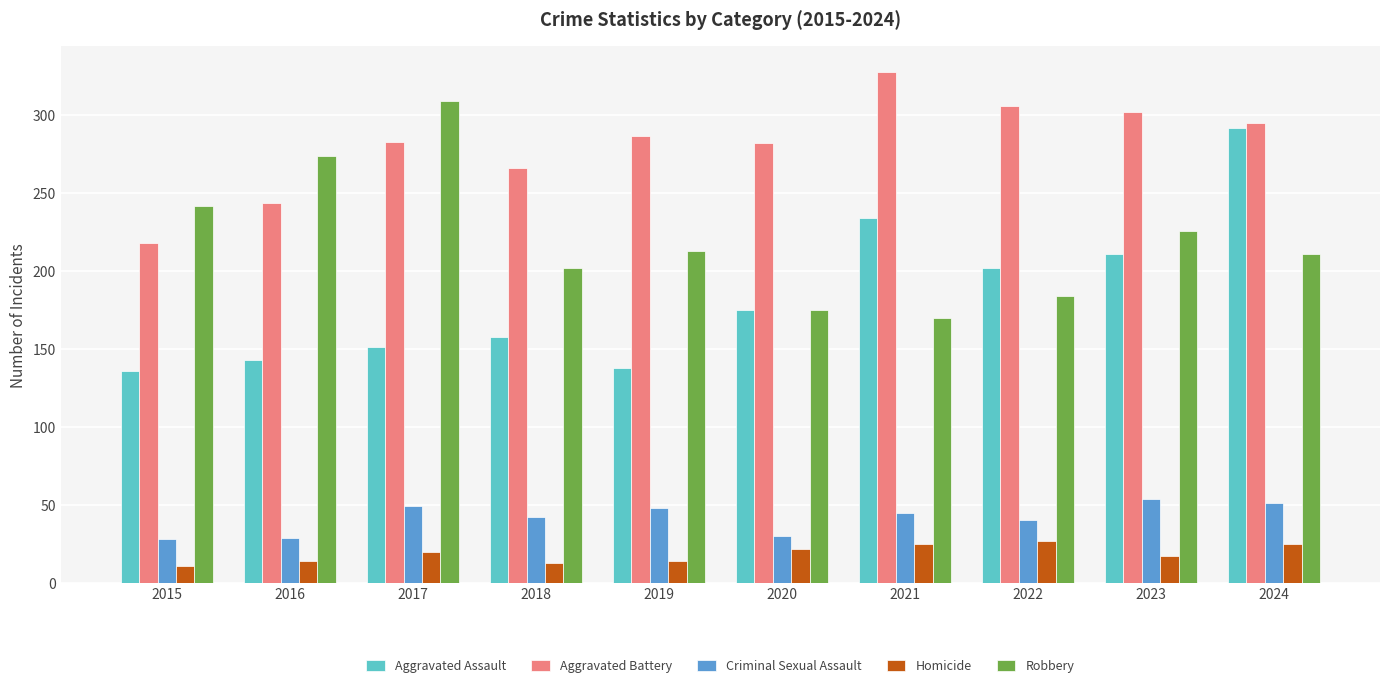

Is it true that Aggravated Assault equals 136 at 2015?

True